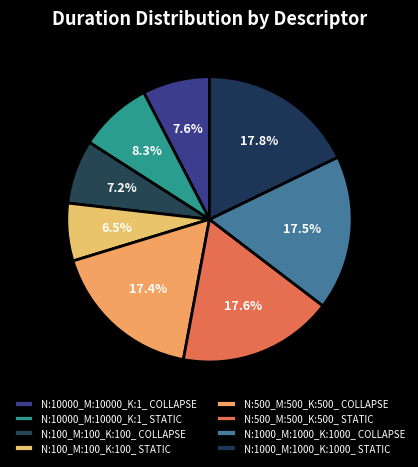

What is the change in value from N:500_M:500_K:500_ COLLAPSE to N:1000_M:1000_K:1000_ COLLAPSE?

+0.1